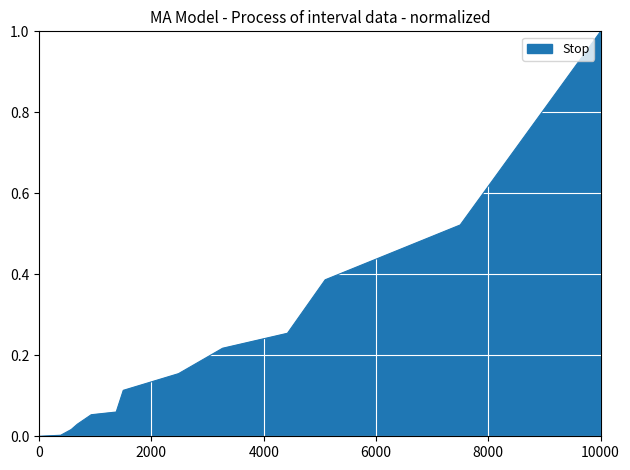

What is the maximum value shown in the chart?

1.0